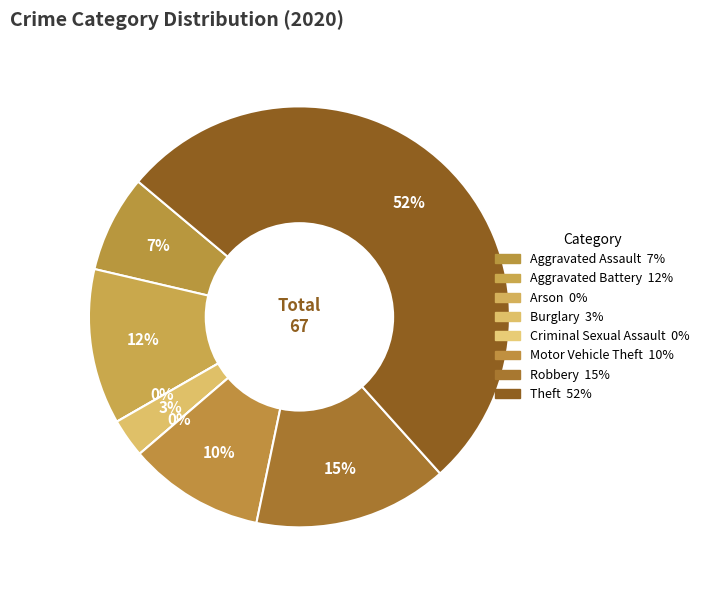

The Burglary slice represents 1% of the pie. True or false?

False